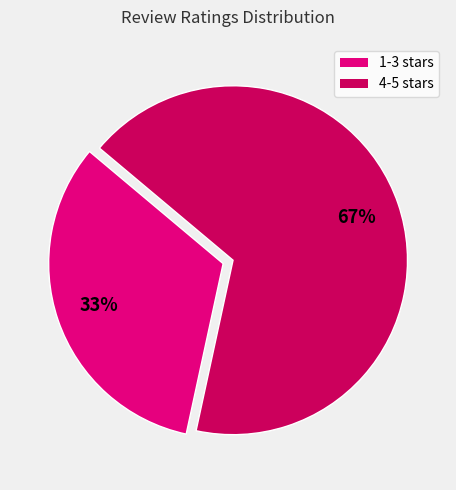

Is it true that 1-3 stars is 33% of the pie?

True